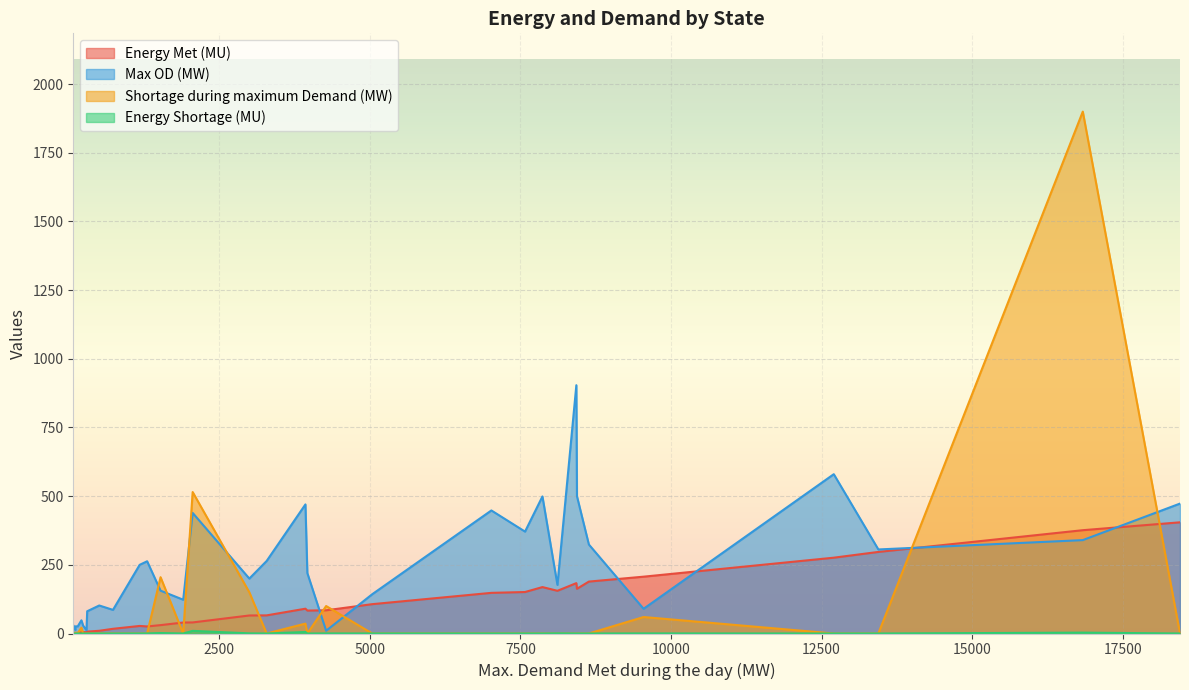

Which series has the largest total across all categories?

Max OD (MW)